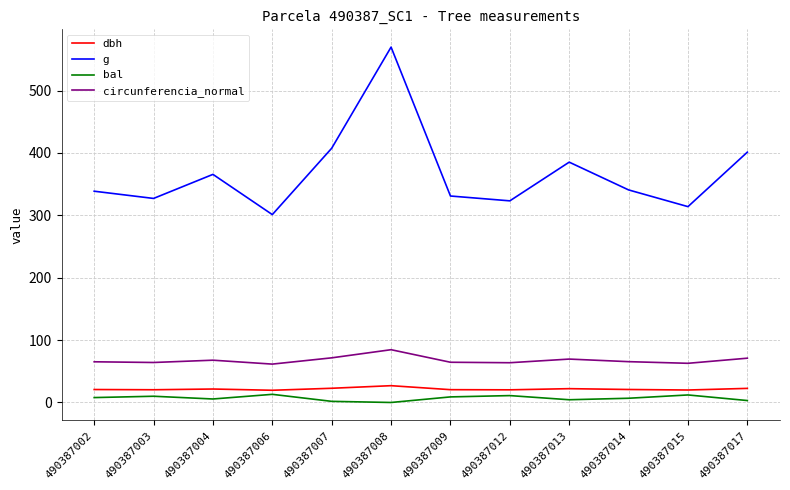

Which series has the largest total across all categories?

g